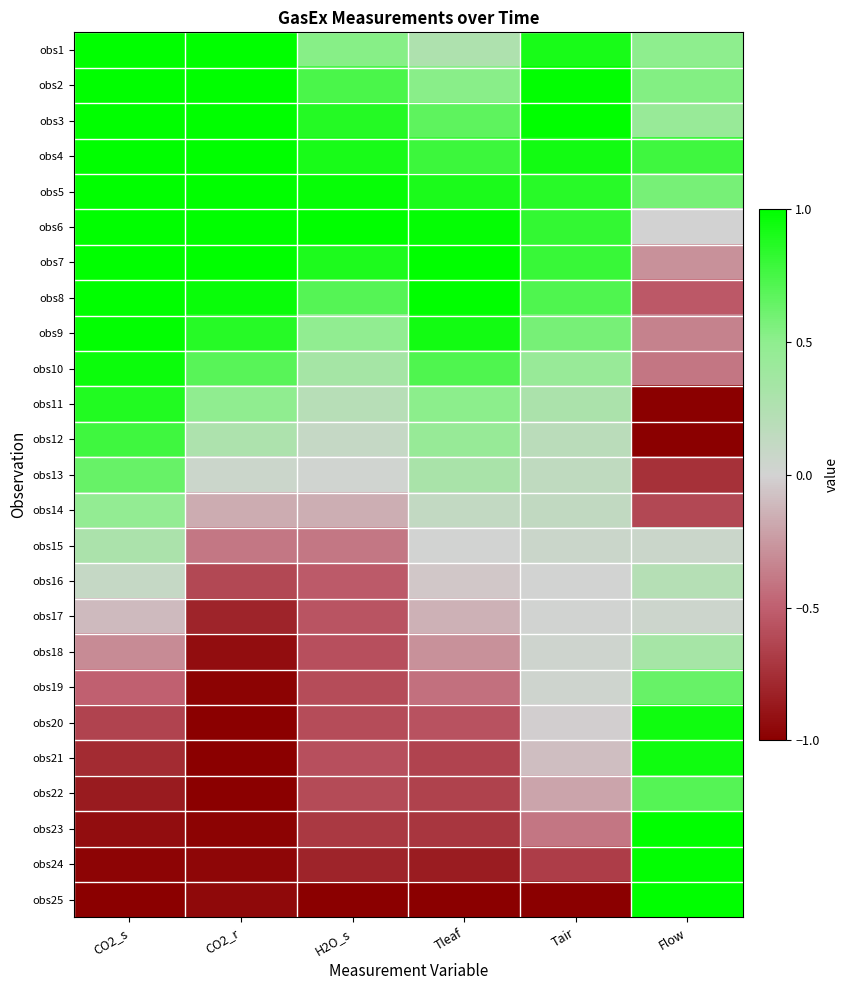

Between Tair and CO2_r, which is larger?

CO2_r